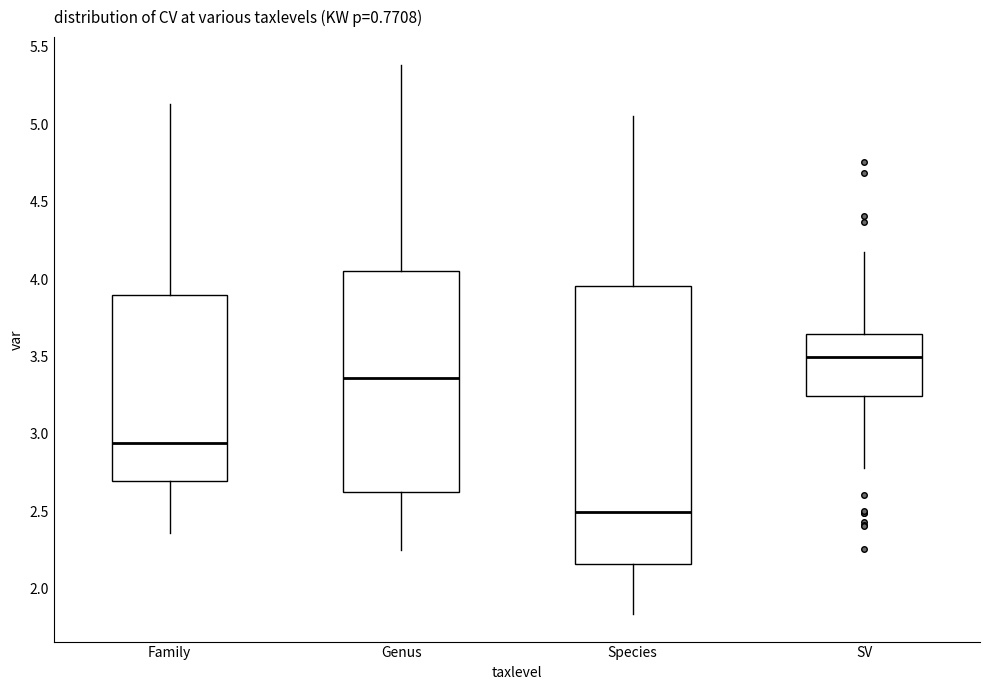

Reading left to right, read every box against the y-axis: the position of its median line, the range the box covers, and the ends of its whiskers. The values are not printed on the chart, so give them approximately, as read against the axis.

Family: median 2.95, box 2.70 to 3.90, whiskers 2.35 to 5.15
Genus: median 3.35, box 2.65 to 4.05, whiskers 2.25 to 5.40
Species: median 2.50, box 2.15 to 3.95, whiskers 1.85 to 5.05
SV: median 3.50, box 3.25 to 3.65, whiskers 2.80 to 4.20